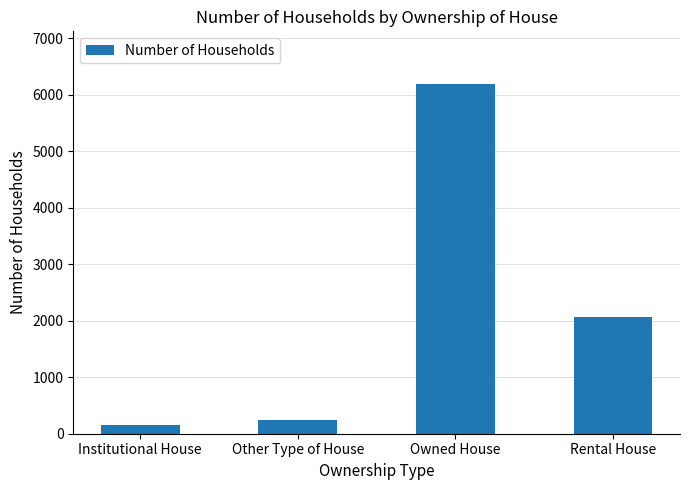

Does the chart contain stacked bars?

No